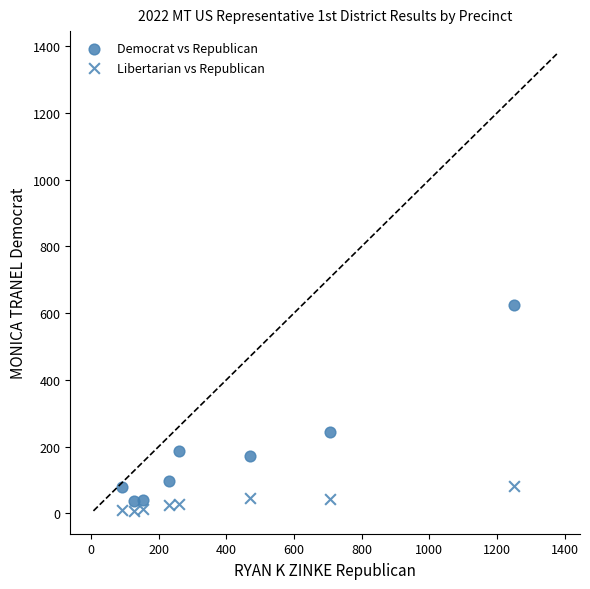

How many points are shown in the scatter plot?

16